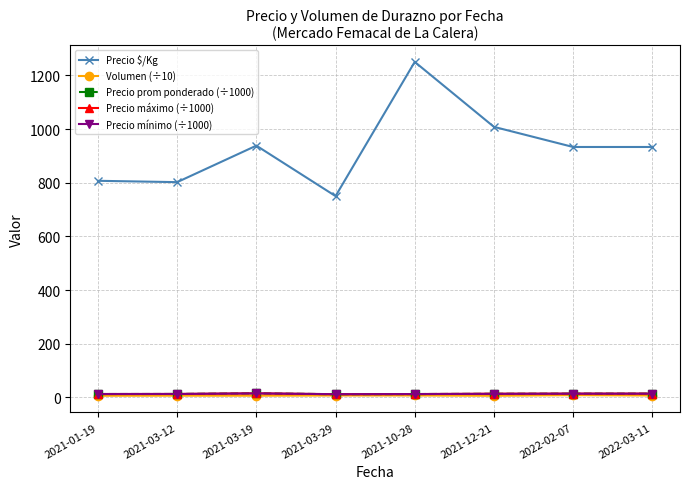

Read the Precio mínimo (÷1000) value at 2021-03-19.

15.0